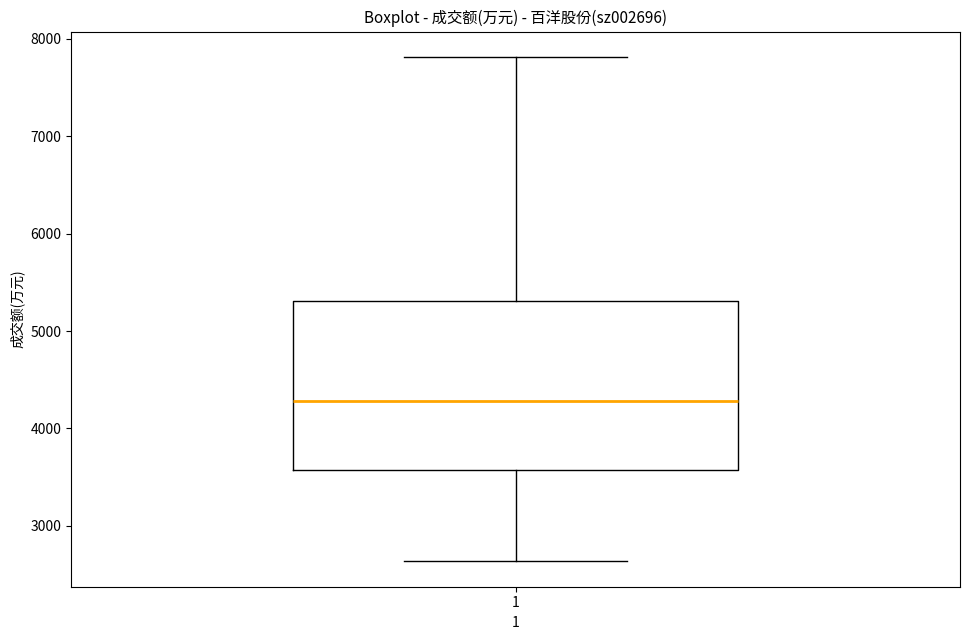

Where does the lower whisker of the box at x = 1 end on the y-axis? The values are not printed on the chart, so give them approximately, as read against the axis.

2600